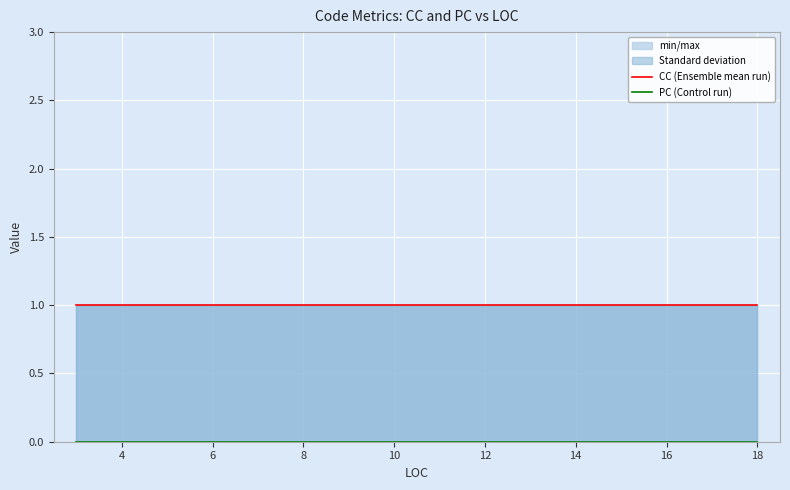

Rank the series at 12 from highest to lowest value.

CC (Ensemble mean run), PC (Control run)